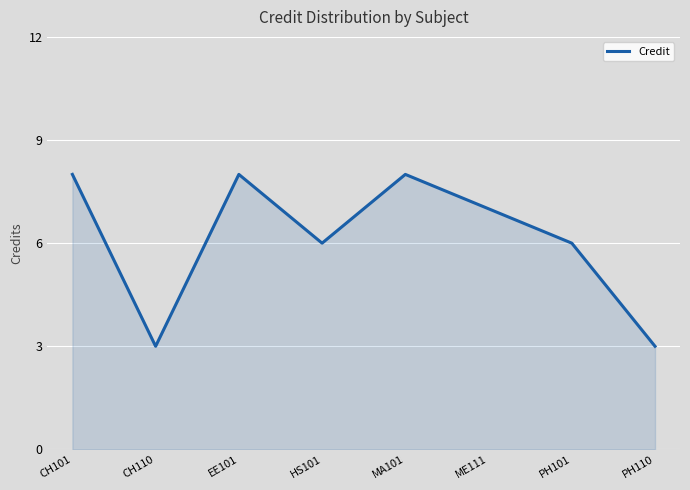

What is the greatest value displayed?

8